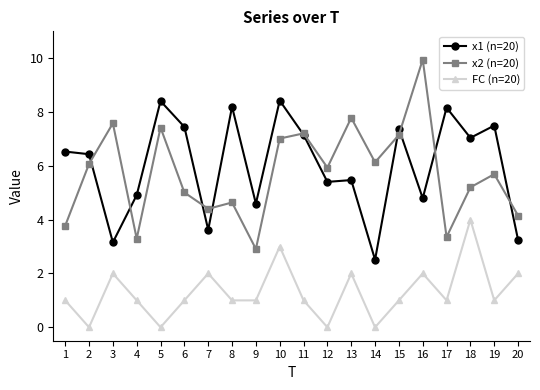

What is the total value across all series at 3?

12.7